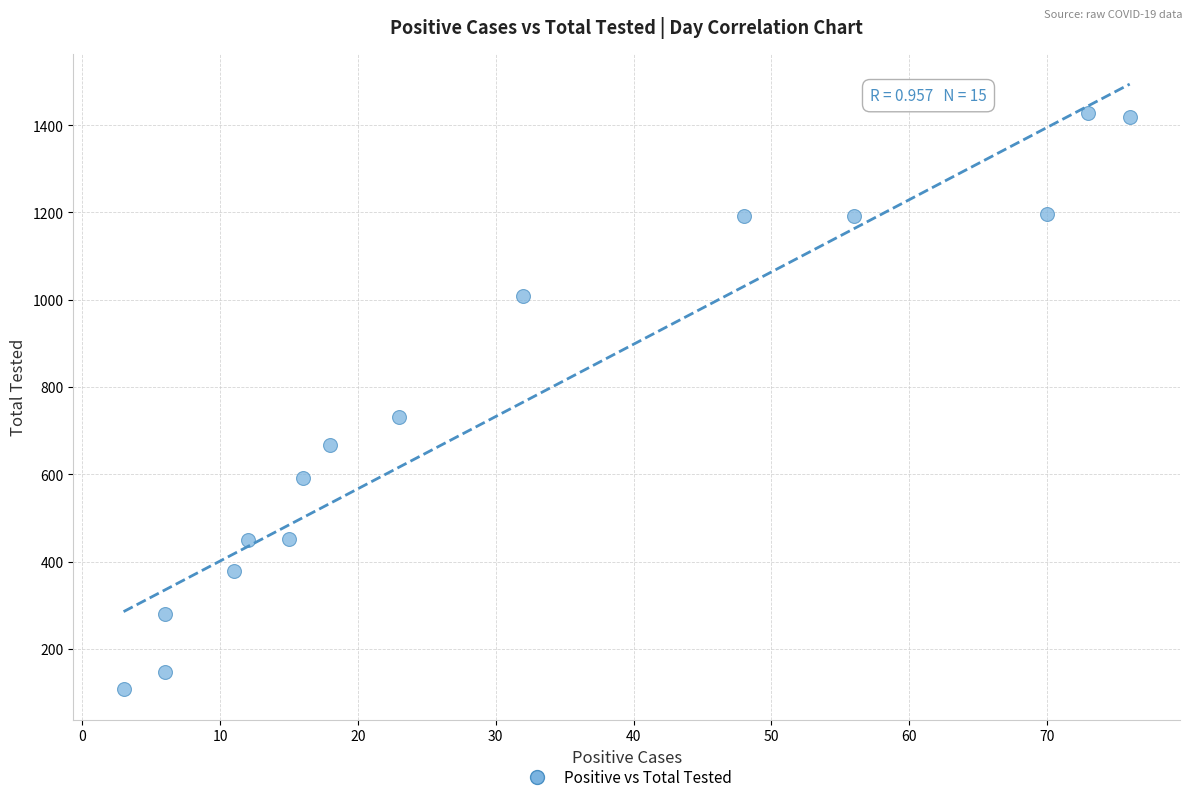

What Y value in the scatter plot is closest to 767?

731